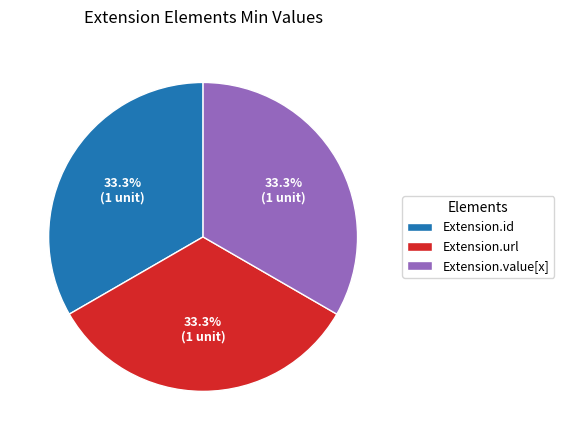

To the nearest percent, what is the difference between the largest and smallest slice percentages?

0%